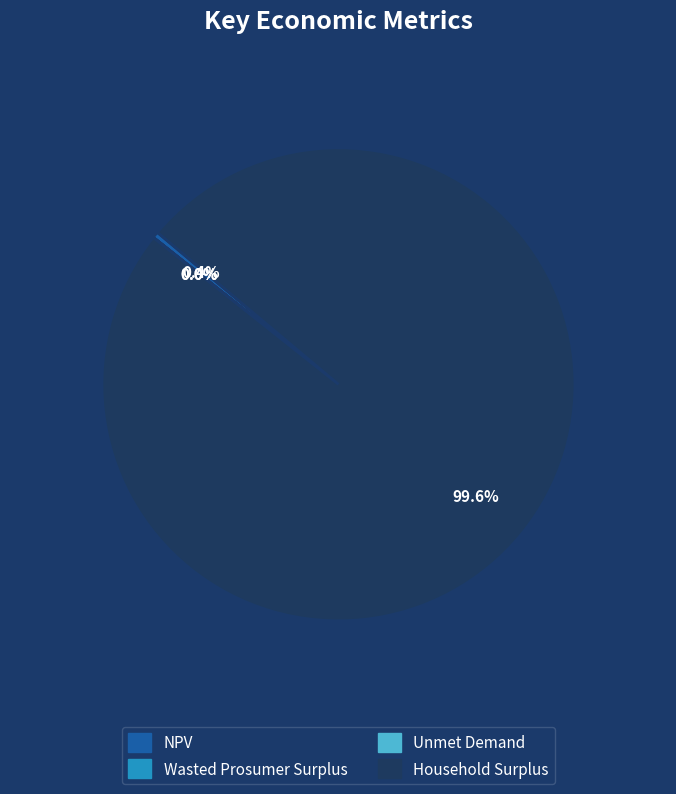

Which slice is the largest?

Household Surplus